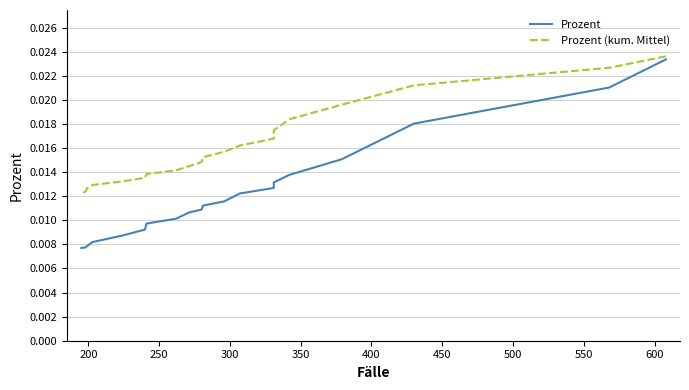

Which series has the largest range (max minus min)?

Prozent